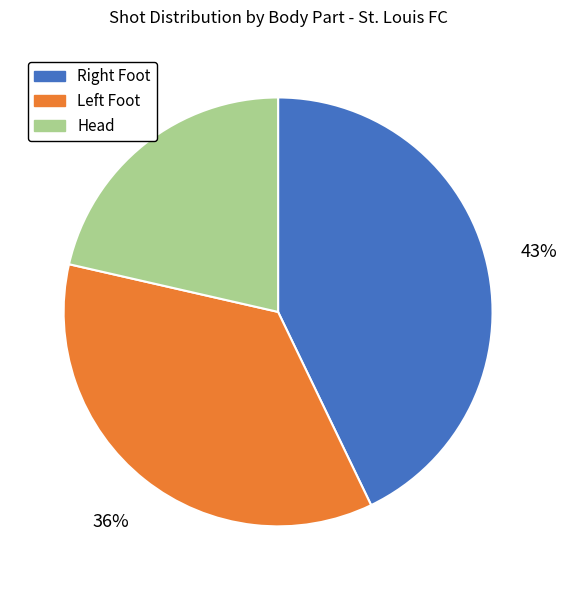

Does any single category account for the majority?

No